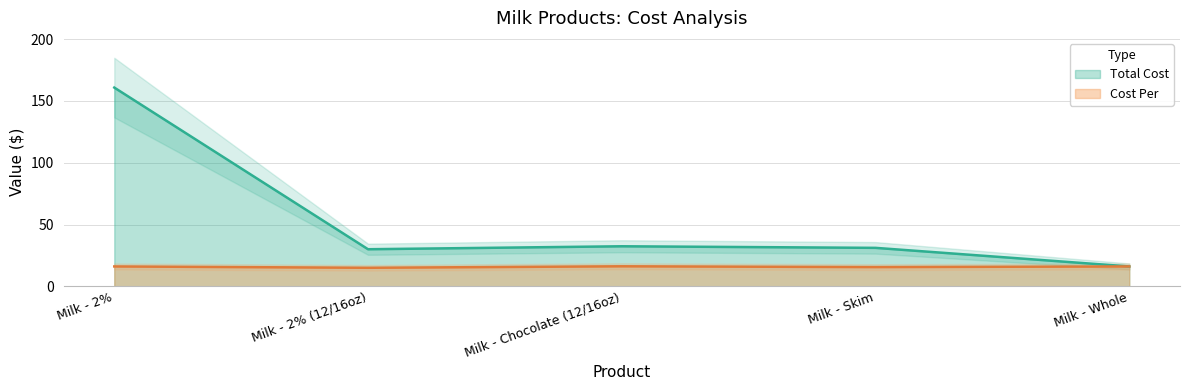

True or false: Total Cost has a value of 32.4 at Milk - Chocolate (12/16oz).

True